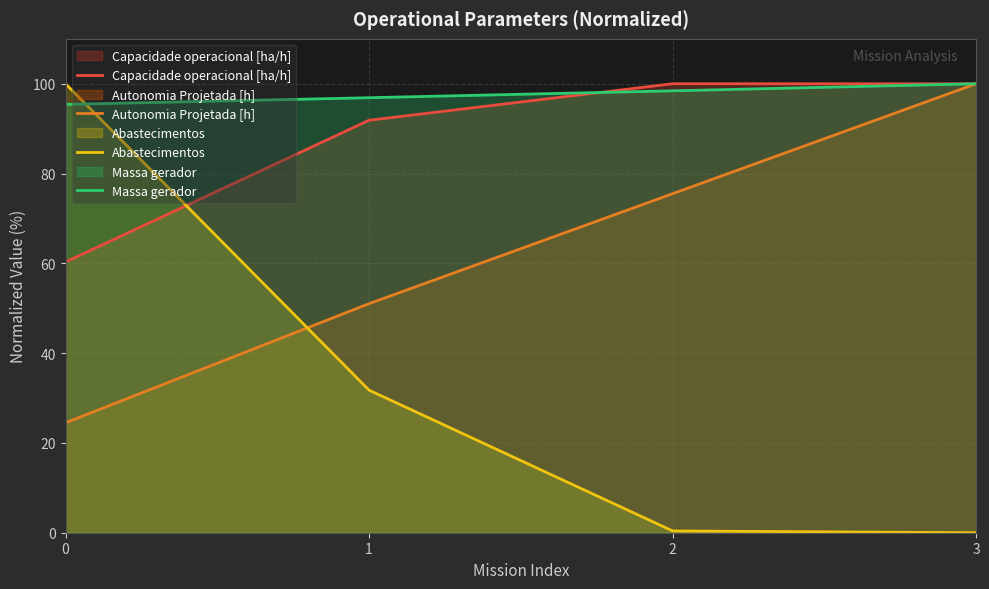

Reading right to left, transcribe all the data shown in this chart.

Capacidade operacional [ha/h]: 3=100.0	2=100.0	1=91.9	0=60.3
Autonomia Projetada [h]: 3=100.0	2=75.5	1=51.0	0=24.5
Abastecimentos: 3=0.0	2=0.4	1=31.7	0=100.0
Massa gerador: 3=100.0	2=98.4	1=96.9	0=95.4